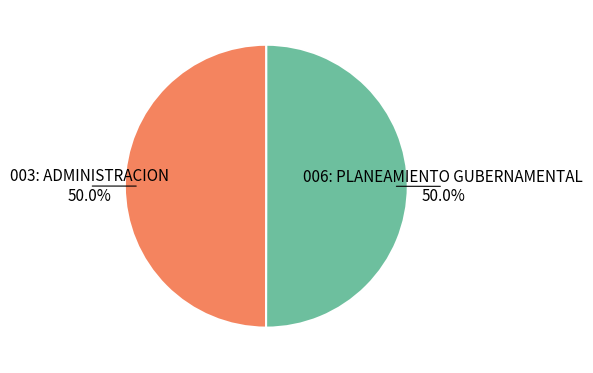

What percentage is NOT represented by 006: PLANEAMIENTO GUBERNAMENTAL?

50.0%